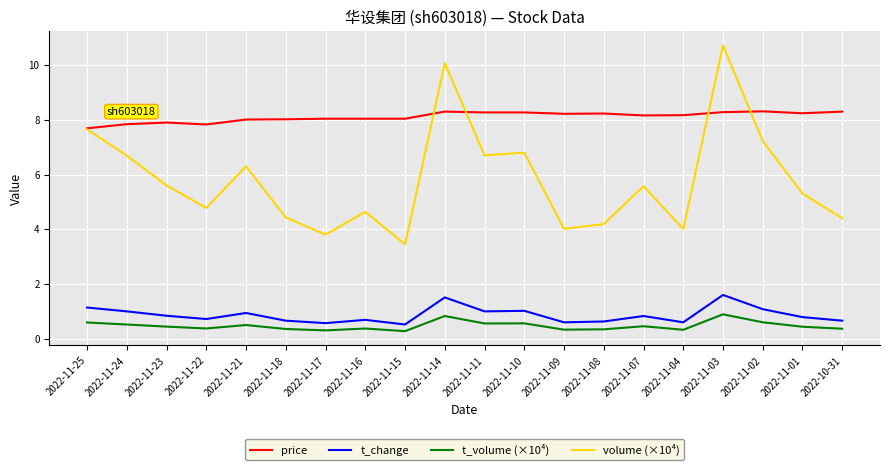

What is the total value across all series at 2022-11-16?

13.7